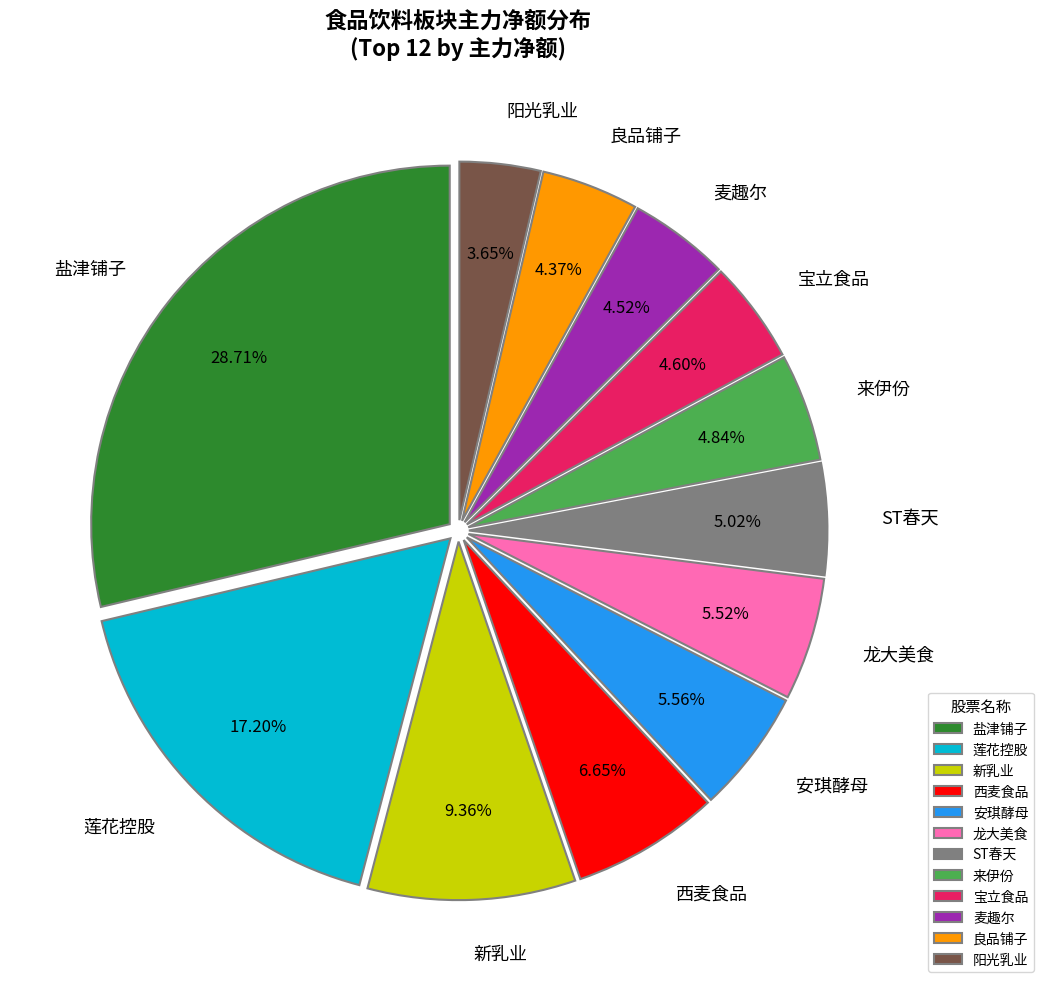

What is the smallest slice in the pie chart?

阳光乳业